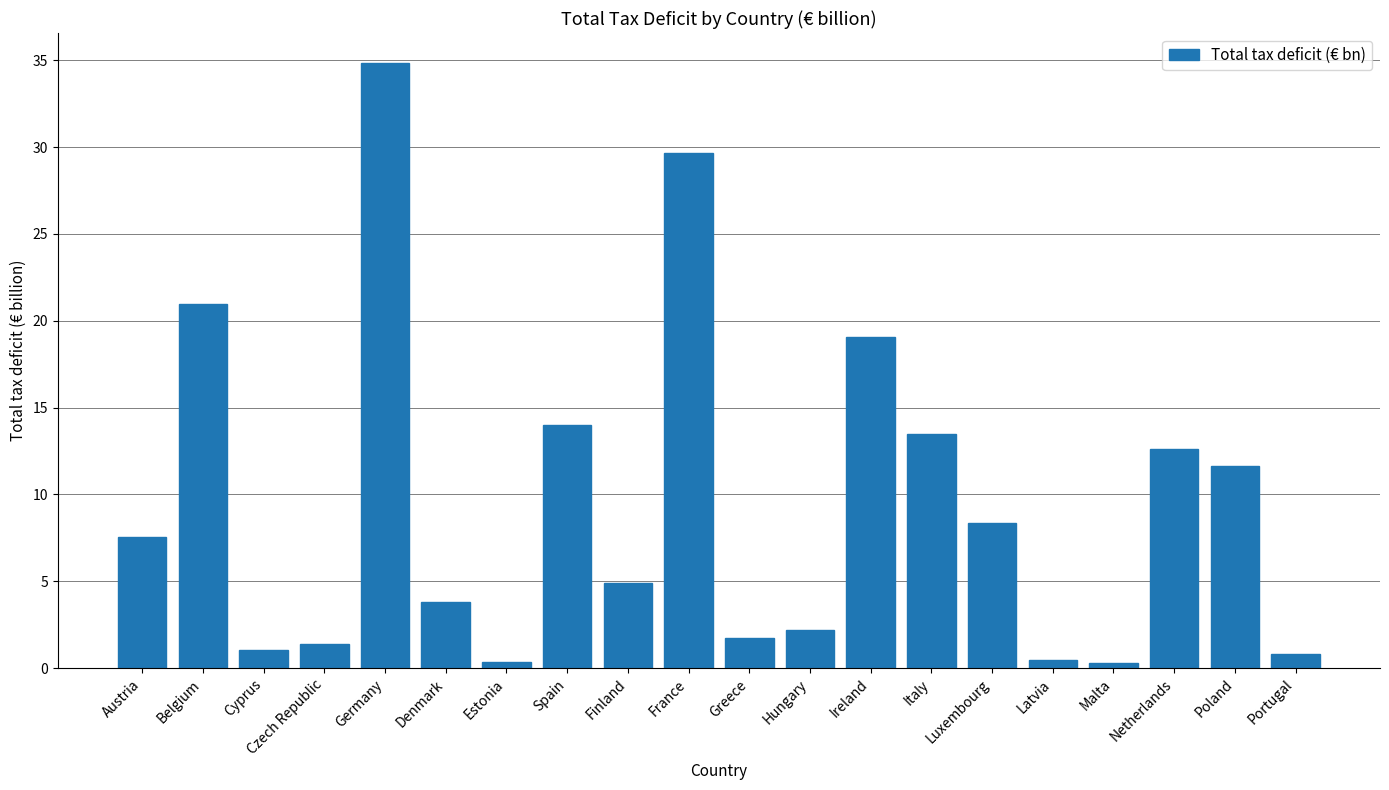

How many bars are there in total?

20